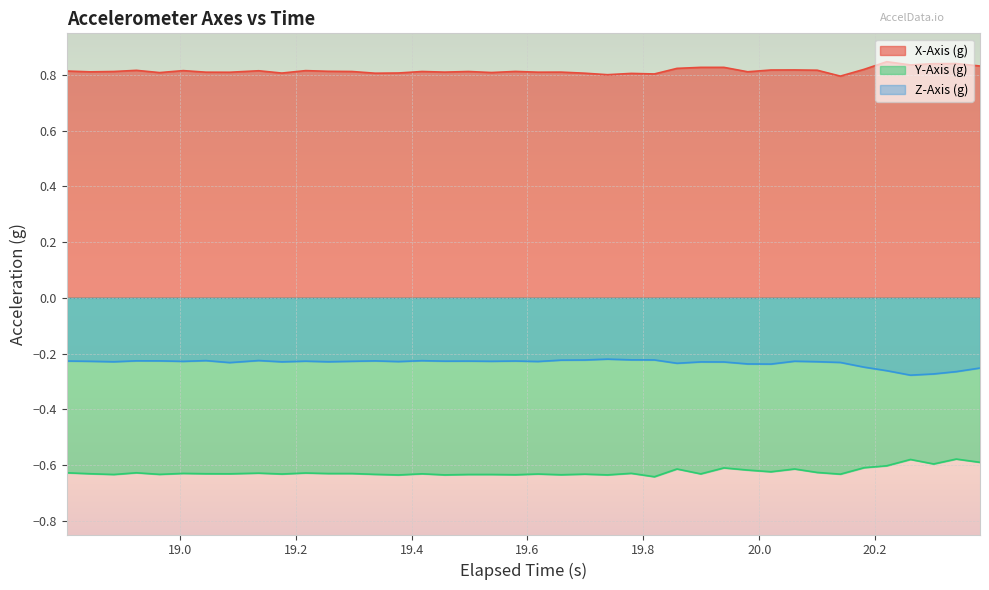

List the series in order of their peak value, highest first.

X-Axis (g), Z-Axis (g), Y-Axis (g)